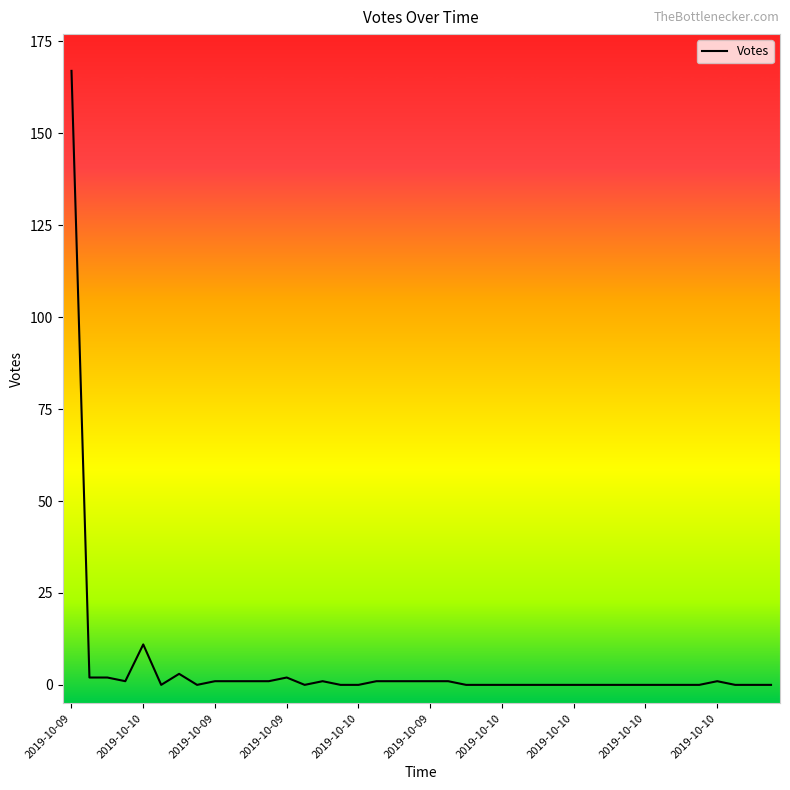

How many categories are shown in the chart?

40